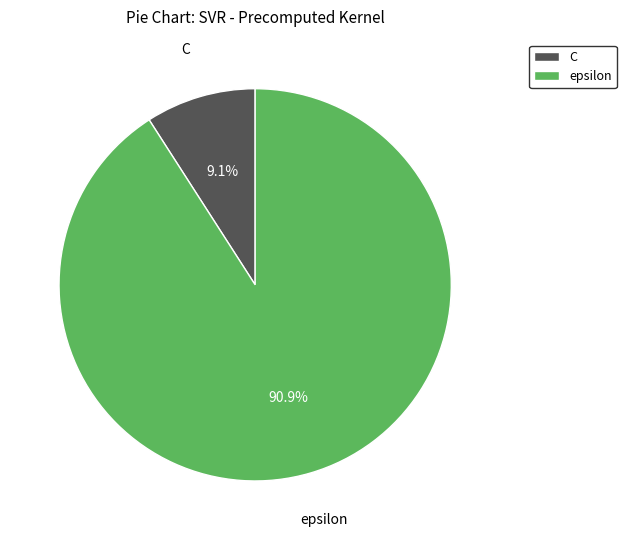

Between C and epsilon, which is larger?

epsilon